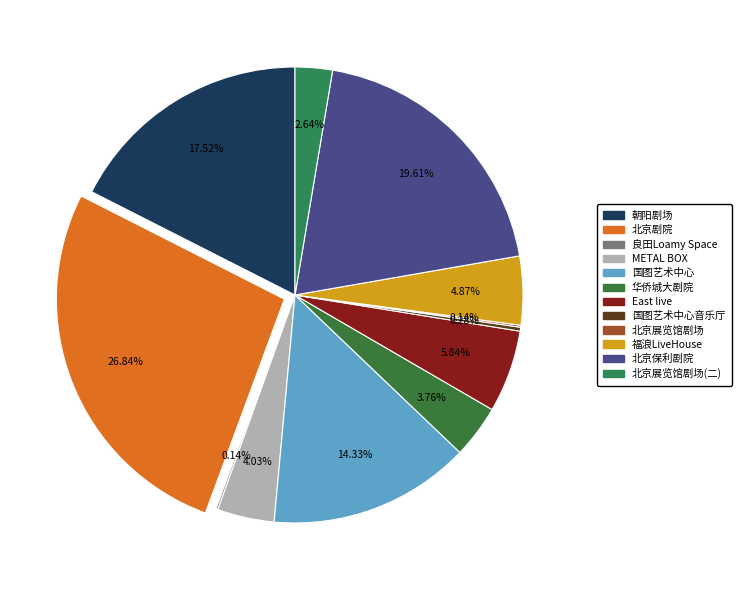

What is the largest slice in the pie chart?

北京剧院